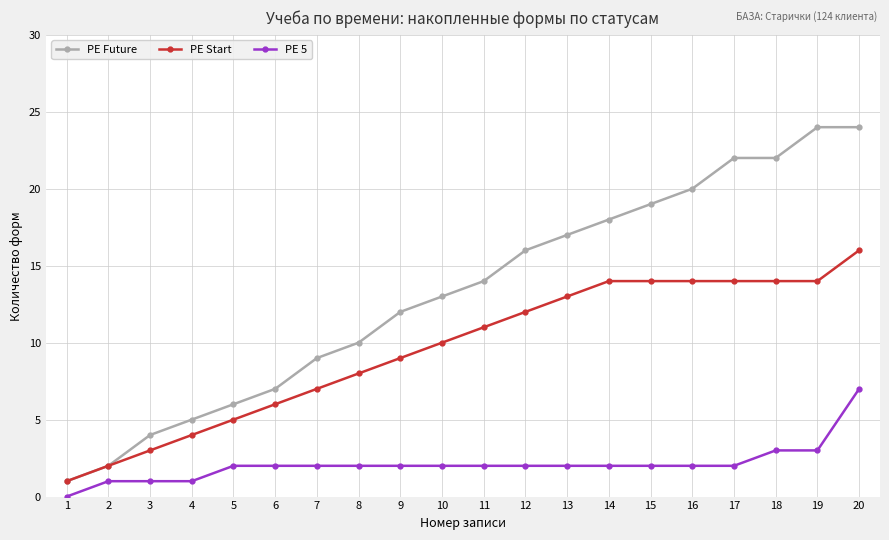

Which category has the lowest value in the PE Future series?

1